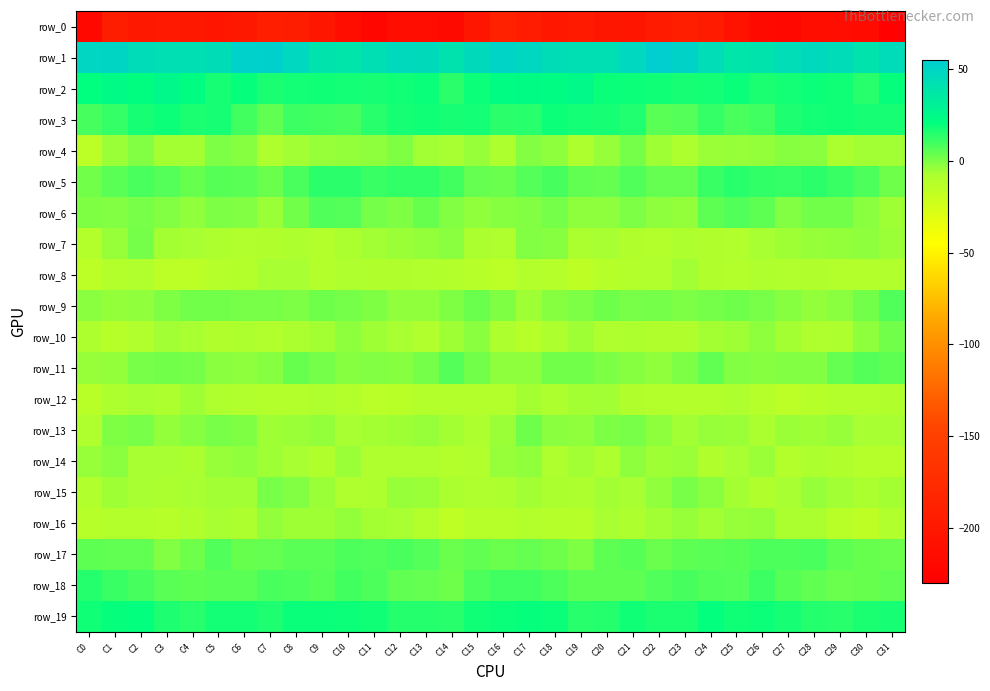

Reading right to left, list all the values displayed in this chart.

row_0: C31=-226.2	C30=-216.0	C29=-213.4	C28=-211.7	C27=-219.1	C26=-216.5	C25=-205.3	C24=-195.7	C23=-192.1	C22=-195.7	C21=-203.1	C20=-202.0	C19=-197.4	C18=-200.1	C17=-194.1	C16=-188.1	C15=-201.6	C14=-216.2	C13=-212.4	C12=-213.1	C11=-220.4	C10=-212.0	C9=-202.0	C8=-192.9	C7=-192.6	C6=-199.2	C5=-203.7	C4=-199.5	C3=-198.6	C2=-198.8	C1=-193.0	C0=-219.2
row_1: C31=45.4	C30=39.5	C29=44.6	C28=46.3	C27=44.4	C26=39.6	C25=38.5	C24=44.3	C23=51.6	C22=53.9	C21=47.3	C20=42.6	C19=42.9	C18=43.5	C17=47.8	C16=50.1	C15=46.0	C14=40.3	C13=45.7	C12=46.2	C11=42.8	C10=38.6	C9=39.6	C8=47.7	C7=52.9	C6=52.6	C5=43.7	C4=43.1	C3=42.9	C2=44.8	C1=49.2	C0=48.7
row_2: C31=19.4	C30=13.9	C29=17.9	C28=18.7	C27=17.3	C26=16.6	C25=18.8	C24=17.3	C23=16.6	C22=18.1	C21=18.6	C20=19.2	C19=24.8	C18=22.2	C17=23.1	C16=22.5	C15=18.7	C14=13.7	C13=19.3	C12=18.2	C11=16.9	C10=17.7	C9=18.2	C8=17.2	C7=16.3	C6=19.8	C5=17.0	C4=21.9	C3=25.1	C2=21.4	C1=23.7	C0=20.9
row_3: C31=16.8	C30=17.0	C29=17.8	C28=17.5	C27=15.8	C26=10.2	C25=8.6	C24=11.6	C23=6.8	C22=5.9	C21=15.4	C20=17.1	C19=17.3	C18=18.7	C17=14.0	C16=13.4	C15=17.4	C14=16.8	C13=18.2	C12=16.8	C11=13.9	C10=9.0	C9=9.6	C8=10.8	C7=4.6	C6=9.7	C5=17.1	C4=16.2	C3=18.6	C2=17.1	C1=11.7	C0=8.9
row_4: C31=-5.8	C30=-5.8	C29=-7.5	C28=-2.0	C27=-1.3	C26=-3.6	C25=-4.2	C24=-4.7	C23=-8.2	C22=-5.4	C21=1.2	C20=-4.1	C19=-7.9	C18=-2.7	C17=-1.1	C16=-8.1	C15=-4.5	C14=-7.2	C13=-6.0	C12=-0.4	C11=-2.5	C10=-3.7	C9=-4.3	C8=-5.8	C7=-8.5	C6=-1.7	C5=0.2	C4=-6.7	C3=-6.6	C2=-0.7	C1=-4.7	C0=-14.2
row_5: C31=2.6	C30=8.0	C29=11.4	C28=13.3	C27=11.7	C26=12.2	C25=14.0	C24=11.4	C23=4.0	C22=3.9	C21=7.2	C20=4.0	C19=4.7	C18=9.1	C17=7.0	C16=3.1	C15=4.1	C14=9.5	C13=12.6	C12=12.7	C11=11.1	C10=13.6	C9=13.8	C8=8.4	C7=2.7	C6=5.9	C5=6.4	C4=3.4	C3=6.6	C2=8.7	C1=5.8	C0=1.6
row_6: C31=-5.2	C30=-2.3	C29=1.8	C28=1.9	C27=-1.0	C26=5.4	C25=7.5	C24=5.1	C23=-3.7	C22=-2.7	C21=0.3	C20=-2.5	C19=-2.4	C18=1.4	C17=-0.7	C16=-1.4	C15=-3.2	C14=-1.0	C13=3.2	C12=-0.3	C11=1.3	C10=7.0	C9=7.5	C8=1.8	C7=-4.7	C6=-1.0	C5=-0.1	C4=-3.3	C3=-0.9	C2=0.9	C1=-1.0	C0=-0.6
row_7: C31=-5.0	C30=-2.6	C29=-3.5	C28=-4.3	C27=-5.5	C26=-6.9	C25=-10.1	C24=-9.2	C23=-8.2	C22=-10.2	C21=-9.2	C20=-7.2	C19=-7.4	C18=-1.7	C17=-1.0	C16=-8.7	C15=-7.9	C14=-2.2	C13=-4.0	C12=-4.7	C11=-6.0	C10=-7.6	C9=-10.8	C8=-8.2	C7=-9.1	C6=-10.0	C5=-8.2	C4=-7.3	C3=-6.6	C2=1.1	C1=-4.0	C0=-10.7
row_8: C31=-10.0	C30=-10.2	C29=-10.2	C28=-9.6	C27=-9.6	C26=-8.6	C25=-10.5	C24=-9.5	C23=-6.0	C22=-9.6	C21=-11.0	C20=-12.8	C19=-15.4	C18=-11.4	C17=-10.7	C16=-14.9	C15=-12.5	C14=-10.7	C13=-9.7	C12=-9.6	C11=-9.4	C10=-8.8	C9=-11.2	C8=-7.3	C7=-7.1	C6=-10.6	C5=-11.2	C4=-14.2	C3=-14.6	C2=-9.7	C1=-11.1	C0=-15.0
row_9: C31=7.6	C30=1.8	C29=-1.9	C28=-3.9	C27=-1.3	C26=0.6	C25=2.2	C24=1.2	C23=0.3	C22=1.3	C21=0.8	C20=2.4	C19=0.2	C18=-1.3	C17=-5.3	C16=-0.5	C15=3.1	C14=-0.3	C13=-3.1	C12=-3.1	C11=-0.6	C10=1.3	C9=2.2	C8=0.4	C7=0.7	C6=0.9	C5=1.8	C4=1.7	C3=-0.2	C2=-3.2	C1=-3.8	C0=-2.0
row_10: C31=2.0	C30=-2.8	C29=-8.5	C28=-8.5	C27=-6.4	C26=-2.6	C25=-5.5	C24=-6.5	C23=-9.5	C22=-9.0	C21=-8.2	C20=-9.0	C19=-5.4	C18=-8.0	C17=-12.3	C16=-7.9	C15=-2.2	C14=-5.2	C13=-9.6	C12=-7.1	C11=-5.4	C10=-2.7	C9=-6.3	C8=-7.7	C7=-9.8	C6=-8.0	C5=-9.4	C4=-7.2	C3=-5.9	C2=-10.0	C1=-11.9	C0=-8.3
row_11: C31=5.0	C30=6.8	C29=4.0	C28=-1.2	C27=-1.2	C26=-1.4	C25=-1.2	C24=4.4	C23=0.2	C22=-3.0	C21=-1.7	C20=0.1	C19=1.8	C18=1.6	C17=-2.5	C16=-2.4	C15=2.1	C14=6.8	C13=1.2	C12=-1.4	C11=-1.1	C10=-1.7	C9=1.3	C8=3.3	C7=-1.5	C6=-2.4	C5=-1.9	C4=1.2	C3=1.8	C2=0.5	C1=-4.0	C0=-4.2
row_12: C31=-9.4	C30=-10.4	C29=-10.4	C28=-12.2	C27=-14.3	C26=-11.4	C25=-8.7	C24=-10.4	C23=-10.4	C22=-10.5	C21=-9.5	C20=-5.9	C19=-6.8	C18=-8.2	C17=-6.7	C16=-10.8	C15=-10.9	C14=-11.1	C13=-10.5	C12=-13.3	C11=-13.7	C10=-10.2	C9=-8.5	C8=-10.7	C7=-10.6	C6=-10.0	C5=-8.7	C4=-5.2	C3=-7.9	C2=-7.3	C1=-8.4	C0=-13.3
row_13: C31=-6.9	C30=-6.9	C29=-4.5	C28=-5.2	C27=-5.1	C26=-7.6	C25=-5.1	C24=-4.3	C23=-6.1	C22=-2.4	C21=0.5	C20=-0.1	C19=-3.3	C18=-2.2	C17=2.2	C16=-4.7	C15=-8.1	C14=-6.6	C13=-4.4	C12=-5.2	C11=-6.3	C10=-7.3	C9=-3.8	C8=-4.9	C7=-5.6	C6=-0.4	C5=0.7	C4=-1.4	C3=-3.9	C2=0.6	C1=-0.4	C0=-8.9
row_14: C31=-12.6	C30=-11.3	C29=-9.1	C28=-8.1	C27=-10.3	C26=-5.0	C25=-7.1	C24=-9.5	C23=-5.0	C22=-5.1	C21=-2.4	C20=-7.9	C19=-6.2	C18=-8.9	C17=-2.9	C16=-4.2	C15=-9.7	C14=-10.7	C13=-8.5	C12=-8.7	C11=-8.9	C10=-4.8	C9=-9.1	C8=-7.2	C7=-5.3	C6=-3.2	C5=-4.4	C4=-7.5	C3=-7.0	C2=-7.2	C1=-2.1	C0=-4.3
row_15: C31=-6.4	C30=-7.7	C29=-5.7	C28=-4.2	C27=-6.8	C26=-9.2	C25=-6.6	C24=-2.3	C23=0.7	C22=-3.1	C21=-7.0	C20=-6.0	C19=-7.9	C18=-7.7	C17=-5.9	C16=-7.9	C15=-8.9	C14=-7.5	C13=-5.0	C12=-4.4	C11=-8.3	C10=-9.0	C9=-5.1	C8=-0.9	C7=0.7	C6=-5.9	C5=-6.0	C4=-6.9	C3=-7.8	C2=-7.3	C1=-5.4	C0=-9.8
row_16: C31=-10.0	C30=-15.6	C29=-13.0	C28=-7.8	C27=-7.5	C26=-3.6	C25=-4.3	C24=-6.1	C23=-4.1	C22=-6.1	C21=-8.4	C20=-7.3	C19=-12.6	C18=-11.4	C17=-10.5	C16=-12.0	C15=-12.2	C14=-16.1	C13=-10.8	C12=-7.2	C11=-6.4	C10=-3.5	C9=-5.5	C8=-5.2	C7=-4.0	C6=-8.4	C5=-7.1	C4=-9.5	C3=-12.6	C2=-10.5	C1=-10.5	C0=-12.5
row_17: C31=2.9	C30=3.3	C29=5.0	C28=8.5	C27=8.2	C26=8.1	C25=6.4	C24=5.6	C23=5.0	C22=3.2	C21=6.2	C20=5.3	C19=-0.5	C18=2.4	C17=4.3	C16=2.7	C15=4.4	C14=3.0	C13=6.7	C12=8.6	C11=7.5	C10=7.9	C9=5.5	C8=5.7	C7=4.1	C6=3.8	C5=7.2	C4=2.7	C3=-0.7	C2=4.5	C1=4.6	C0=5.4
row_18: C31=4.6	C30=3.3	C29=3.0	C28=4.5	C27=6.4	C26=10.5	C25=7.0	C24=7.5	C23=8.8	C22=7.2	C21=5.2	C20=5.1	C19=5.2	C18=7.7	C17=9.9	C16=10.5	C15=8.1	C14=2.2	C13=3.9	C12=4.8	C11=8.0	C10=9.9	C9=6.4	C8=8.0	C7=8.8	C6=5.8	C5=5.6	C4=5.0	C3=5.6	C2=9.1	C1=11.3	C0=14.6
row_19: C31=17.1	C30=16.1	C29=14.0	C28=14.5	C27=16.8	C26=18.7	C25=18.1	C24=20.1	C23=16.6	C22=16.2	C21=18.1	C20=14.8	C19=14.2	C18=19.1	C17=19.8	C16=19.1	C15=18.2	C14=14.2	C13=14.7	C12=14.7	C11=17.9	C10=18.4	C9=19.1	C8=18.9	C7=15.9	C6=17.3	C5=17.3	C4=13.9	C3=15.7	C2=20.1	C1=19.5	C0=18.2